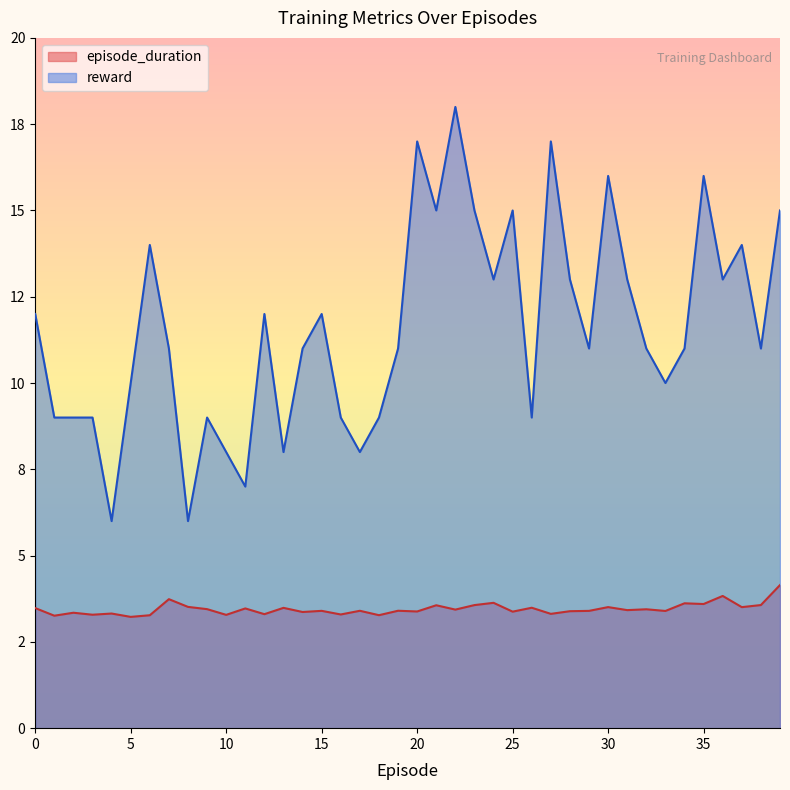

True or false: reward and episode_duration intersect in this chart.

False